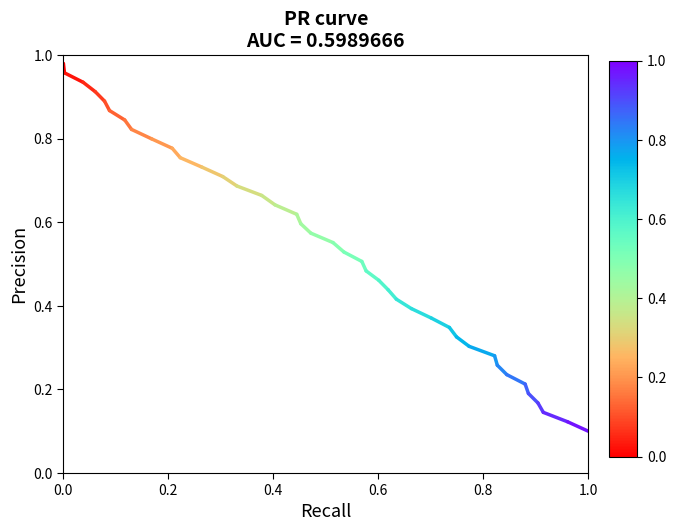

What is the maximum value shown in the chart?

1.0